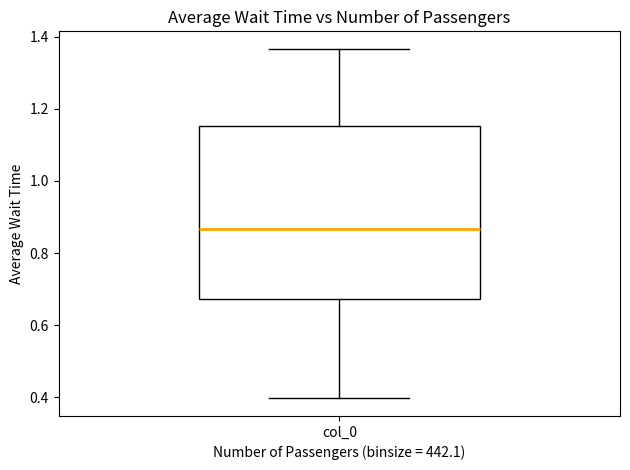

Transcribe this box plot: give where the median line is, the range the box spans, and where the two whiskers end, as read against the y-axis. The values are not printed on the chart, so give them approximately, as read against the axis.

median 0.86, box 0.68 to 1.16, whiskers 0.40 to 1.36